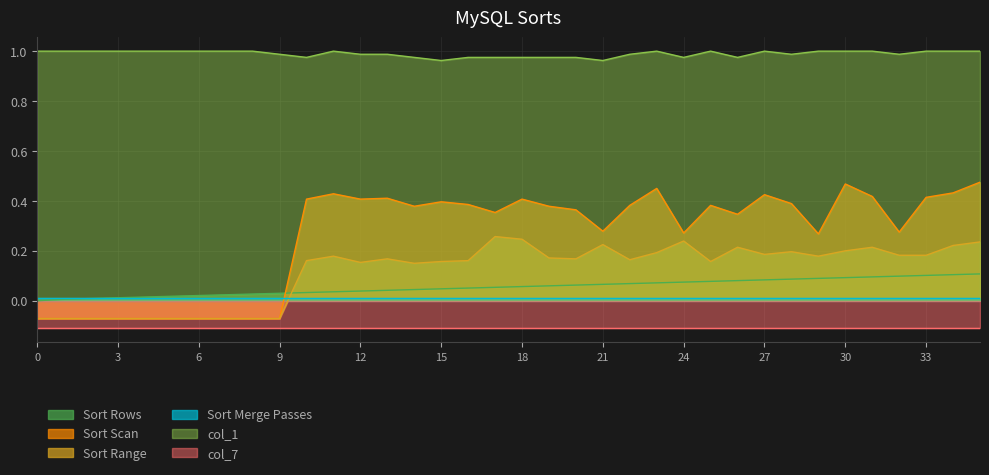

True or false: col_1 and Sort Scan cross at least once.

False